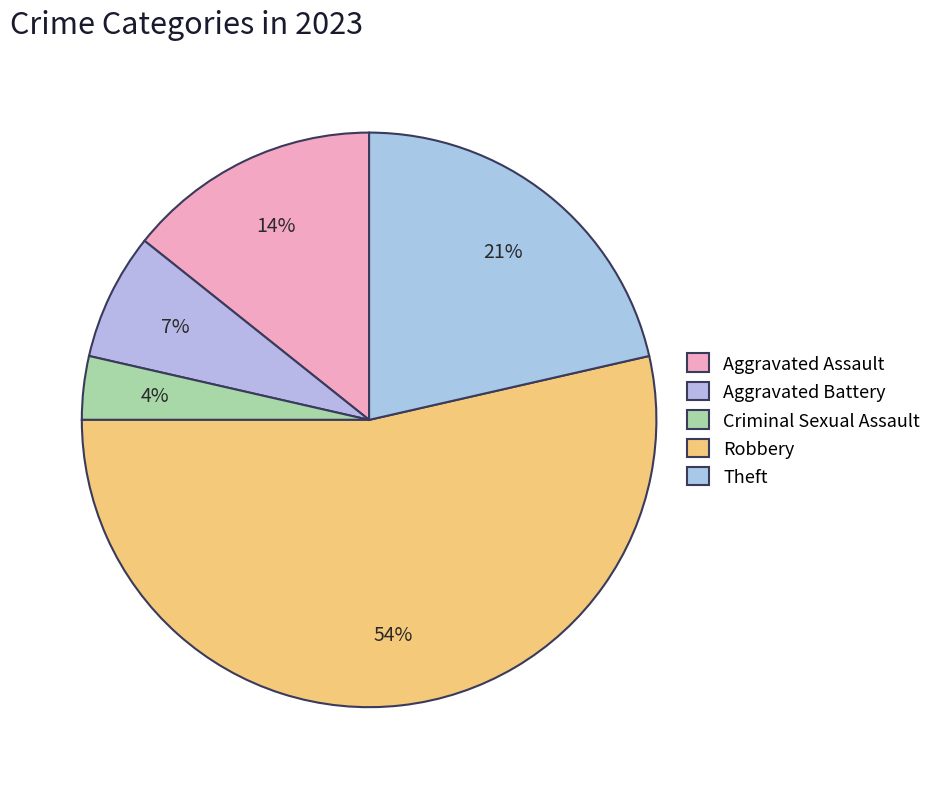

How many segments does this pie chart have?

5